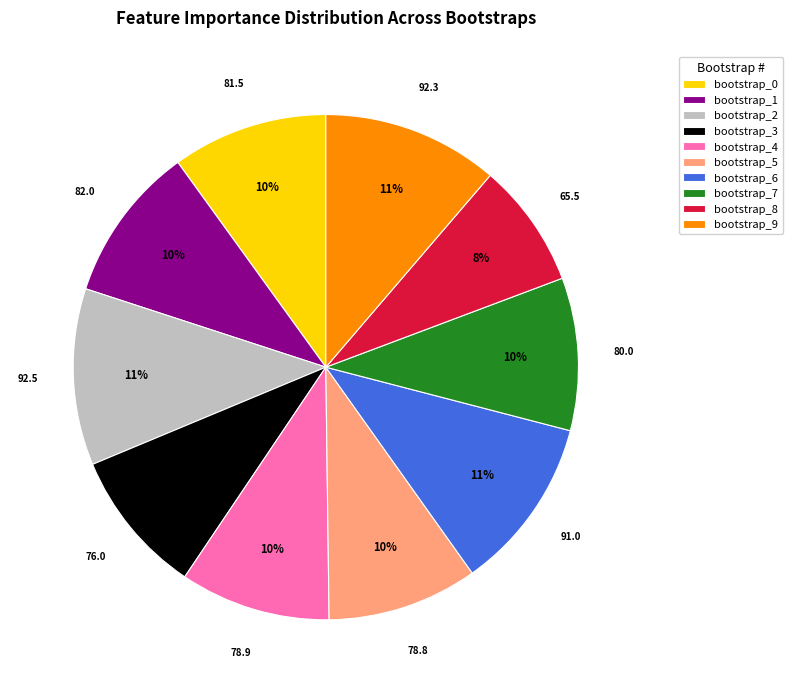

Do bootstrap_3 and bootstrap_4 together represent more than half of the pie?

No